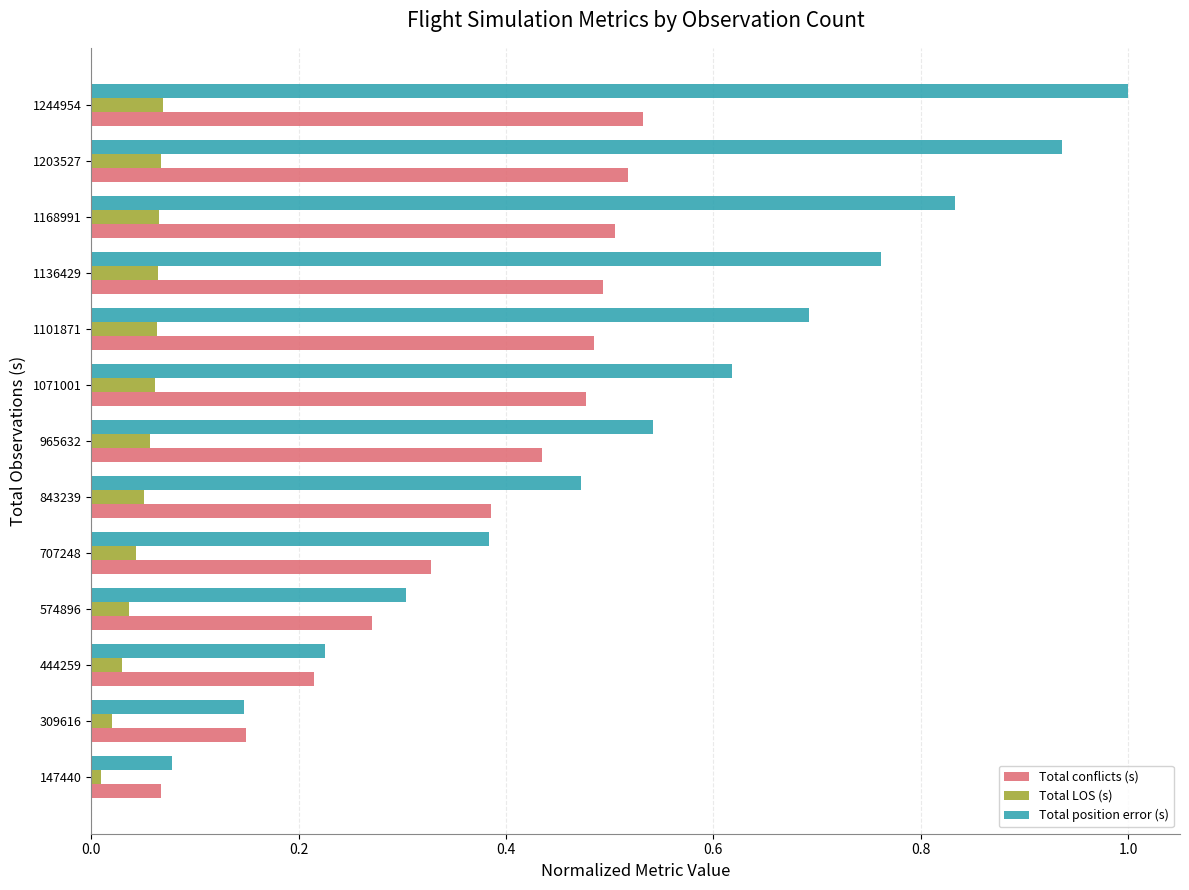

Rank the series by their average value, from highest to lowest.

Total position error (s), Total conflicts (s), Total LOS (s)